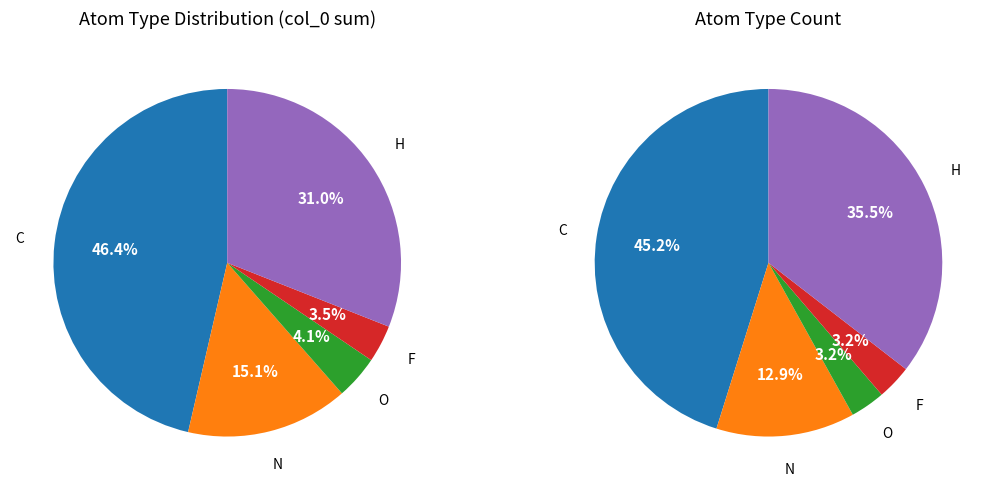

To the nearest percent, what portion does N represent?

13%